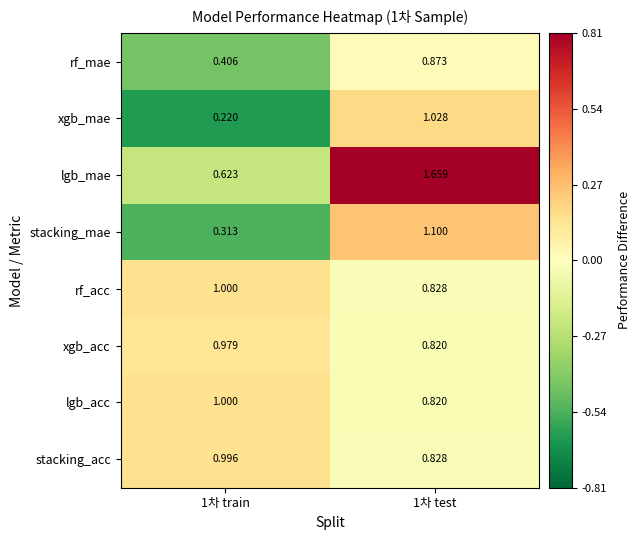

Which series has the largest total across all categories?

lgb_mae